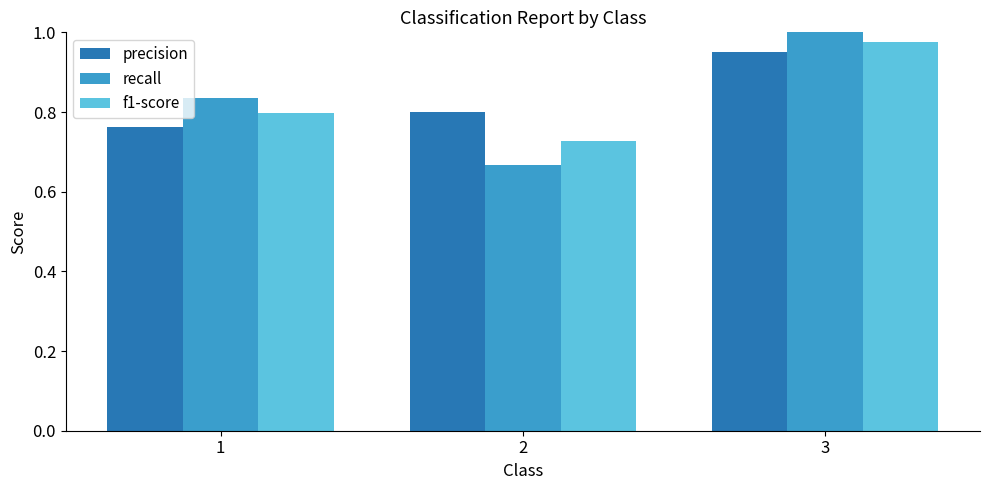

How many recall values are between 0 and 1?

3